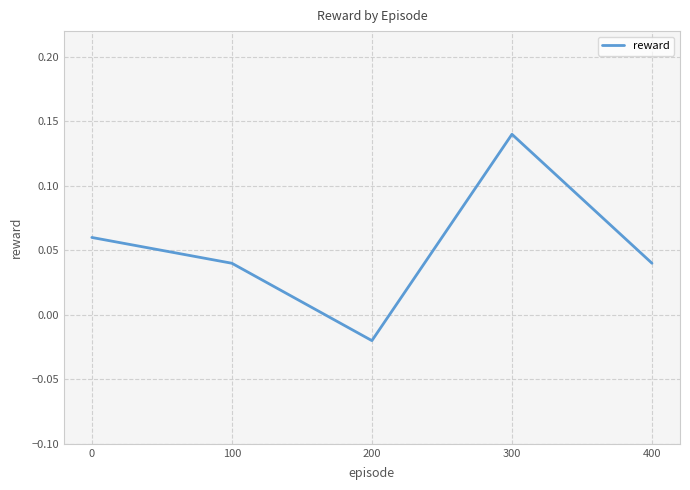

True or false: the data has more than 1 interior local peaks.

False